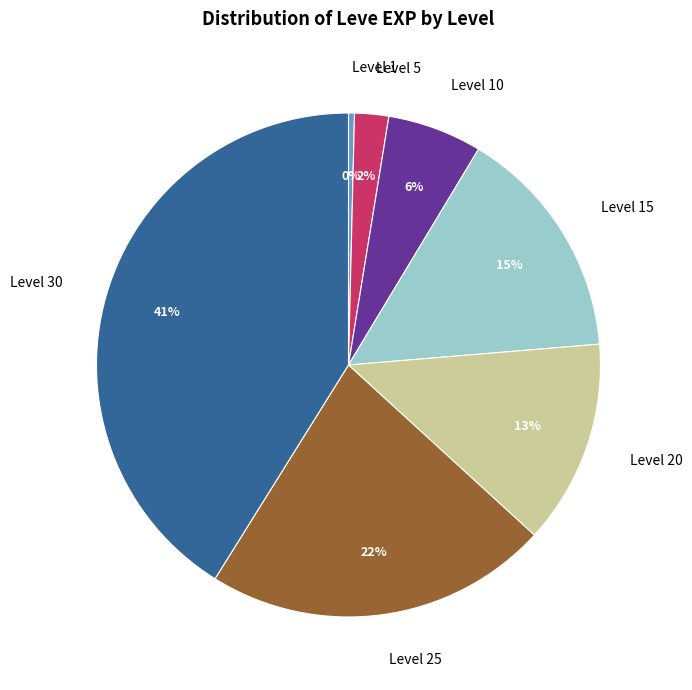

What percentage is the Level 5 slice, to the nearest percent?

2%